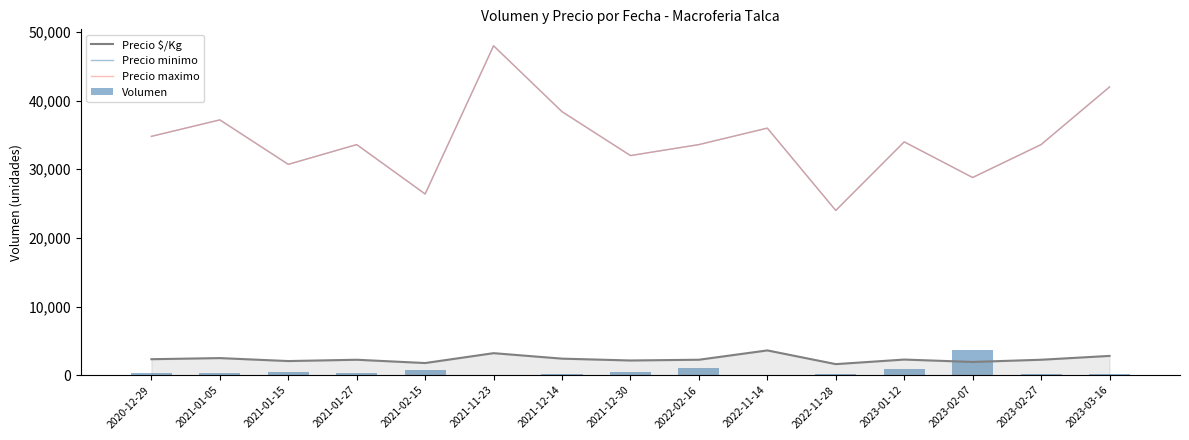

Reading left to right, list all the values displayed in this chart.

Precio $/Kg: 2020-12-29=2319.6	2021-01-05=2480.4	2021-01-15=2048.2	2021-01-27=2239.2	2021-02-15=1760.0	2021-11-23=3199.2	2021-12-14=2400.0	2021-12-30=2132.8	2022-02-16=2240.4	2022-11-14=3600.0	2022-11-28=1600.8	2023-01-12=2266.8	2023-02-07=1920.0	2023-02-27=2239.2	2023-03-16=2799.6
Precio minimo: 2020-12-29=34800.0	2021-01-05=37200.0	2021-01-15=30720.0	2021-01-27=33600.0	2021-02-15=26400.0	2021-11-23=48000.0	2021-12-14=38400.0	2021-12-30=32000.0	2022-02-16=33600.0	2022-11-14=36000.0	2022-11-28=24000.0	2023-01-12=34000.0	2023-02-07=28800.0	2023-02-27=33600.0	2023-03-16=42000.0
Precio maximo: 2020-12-29=34800.0	2021-01-05=37200.0	2021-01-15=30720.0	2021-01-27=33600.0	2021-02-15=26400.0	2021-11-23=48000.0	2021-12-14=38400.0	2021-12-30=32000.0	2022-02-16=33600.0	2022-11-14=36000.0	2022-11-28=24000.0	2023-01-12=34000.0	2023-02-07=28800.0	2023-02-27=33600.0	2023-03-16=42000.0
Volumen: 2020-12-29=350.0	2021-01-05=330.0	2021-01-15=520.0	2021-01-27=240.0	2021-02-15=800.0	2021-11-23=15.0	2021-12-14=150.0	2021-12-30=480.0	2022-02-16=1100.0	2022-11-14=50.0	2022-11-28=170.0	2023-01-12=900.0	2023-02-07=3600.0	2023-02-27=220.0	2023-03-16=150.0